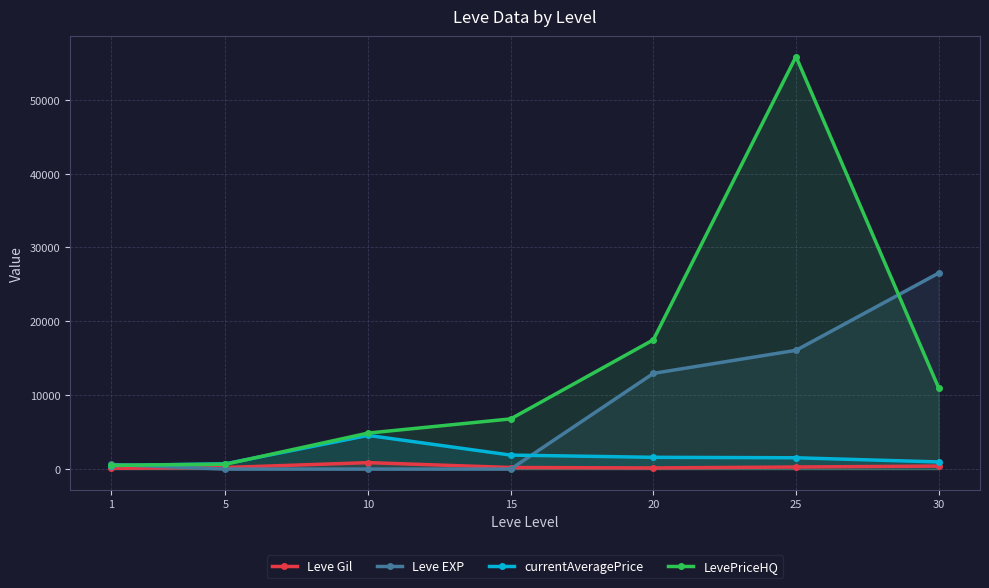

What is the value of the currentAveragePrice point at the 4th from the left?

1900